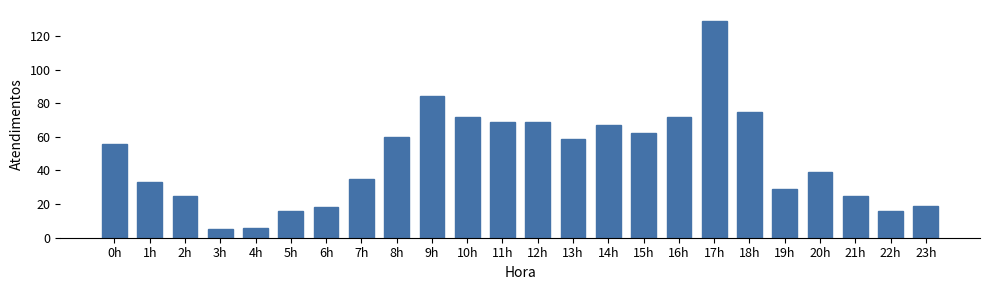

What is the change in value from 3h to 8h?

+55